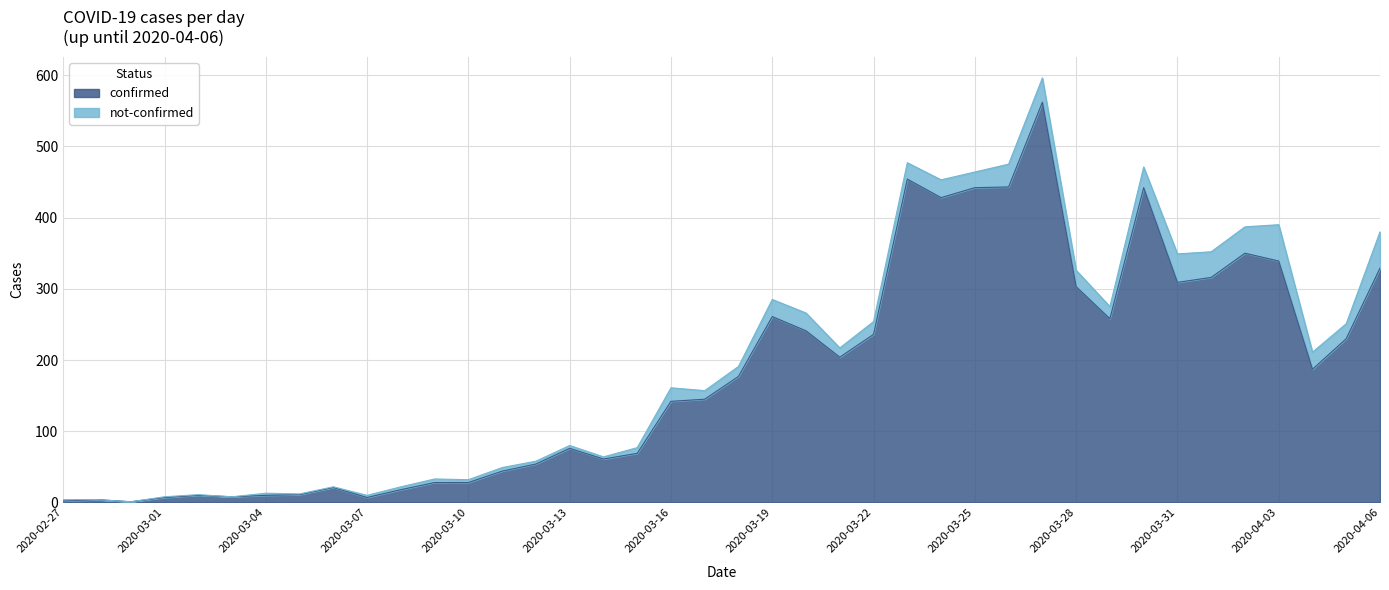

At which label is the value closest to 281?

2020-03-19